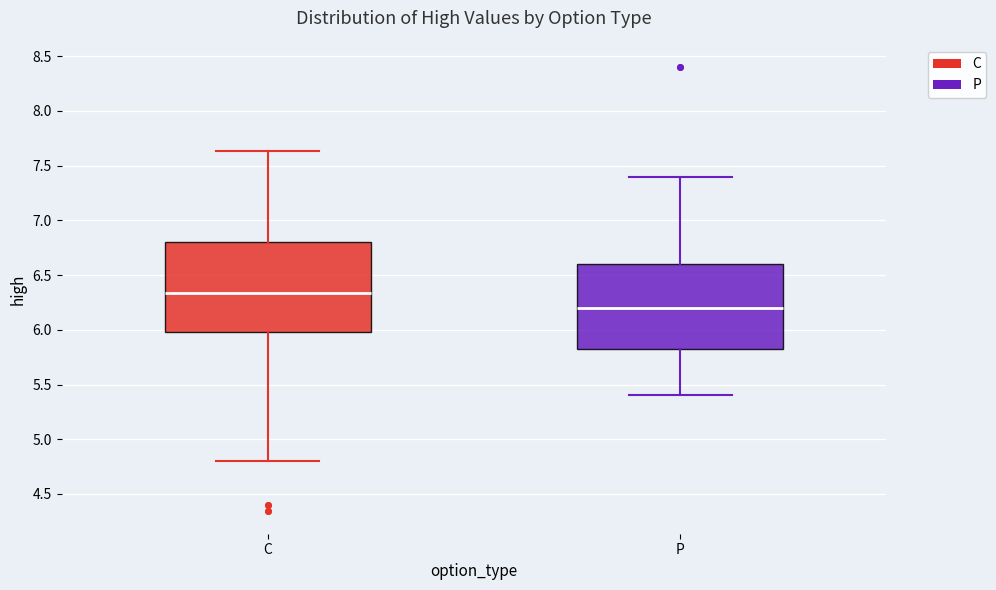

Where does the median line of the box for P sit on the y-axis? The values are not printed on the chart, so give them approximately, as read against the axis.

6.20